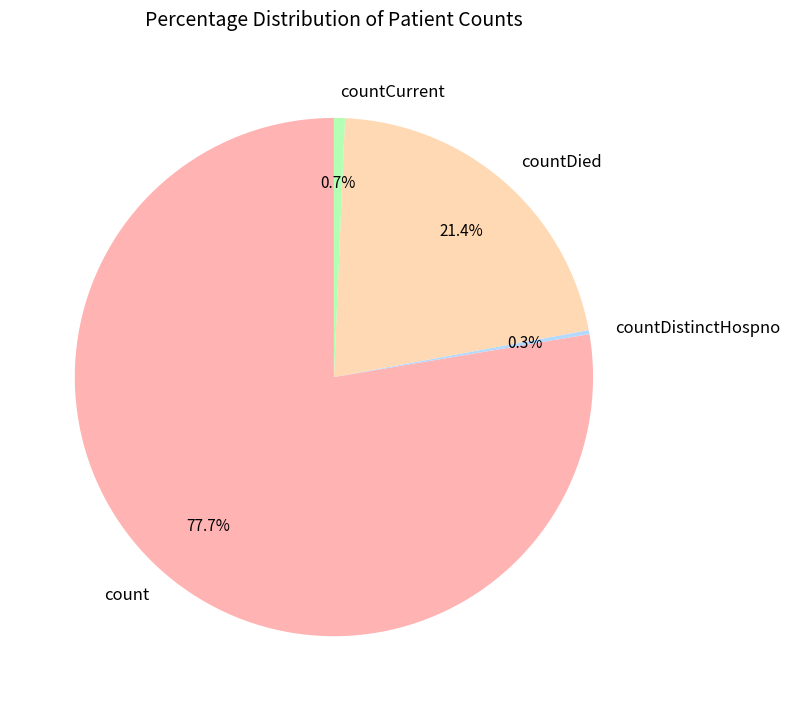

What percentage is the count slice, to the nearest percent?

78%